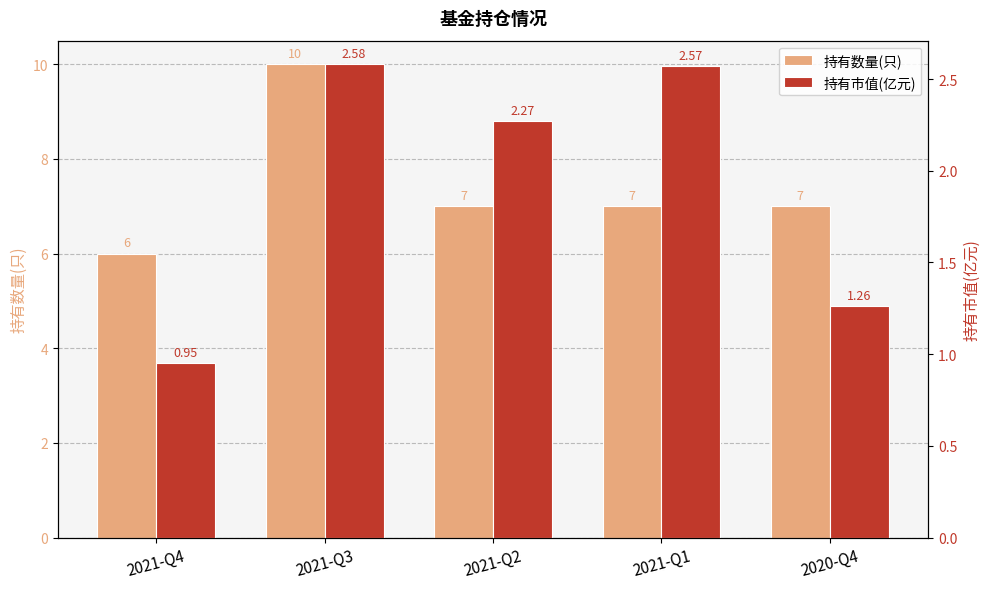

What is the difference between the second highest and minimum values in the 持有市值(亿元) series?

1.6